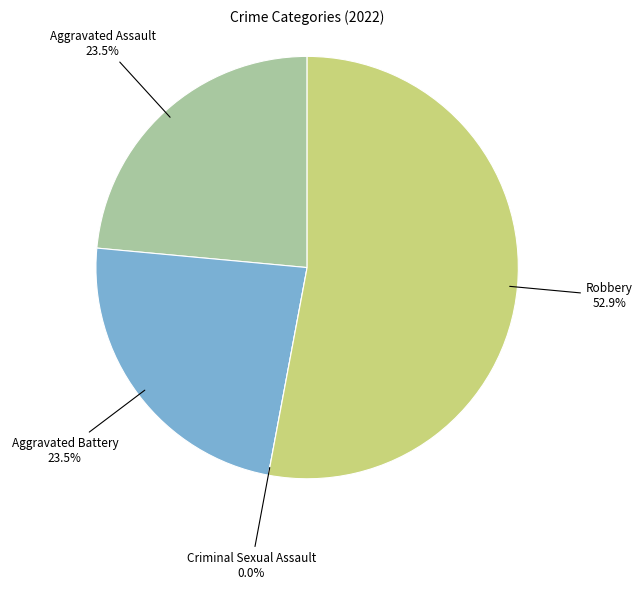

Between Criminal Sexual Assault and Robbery, which is larger?

Robbery